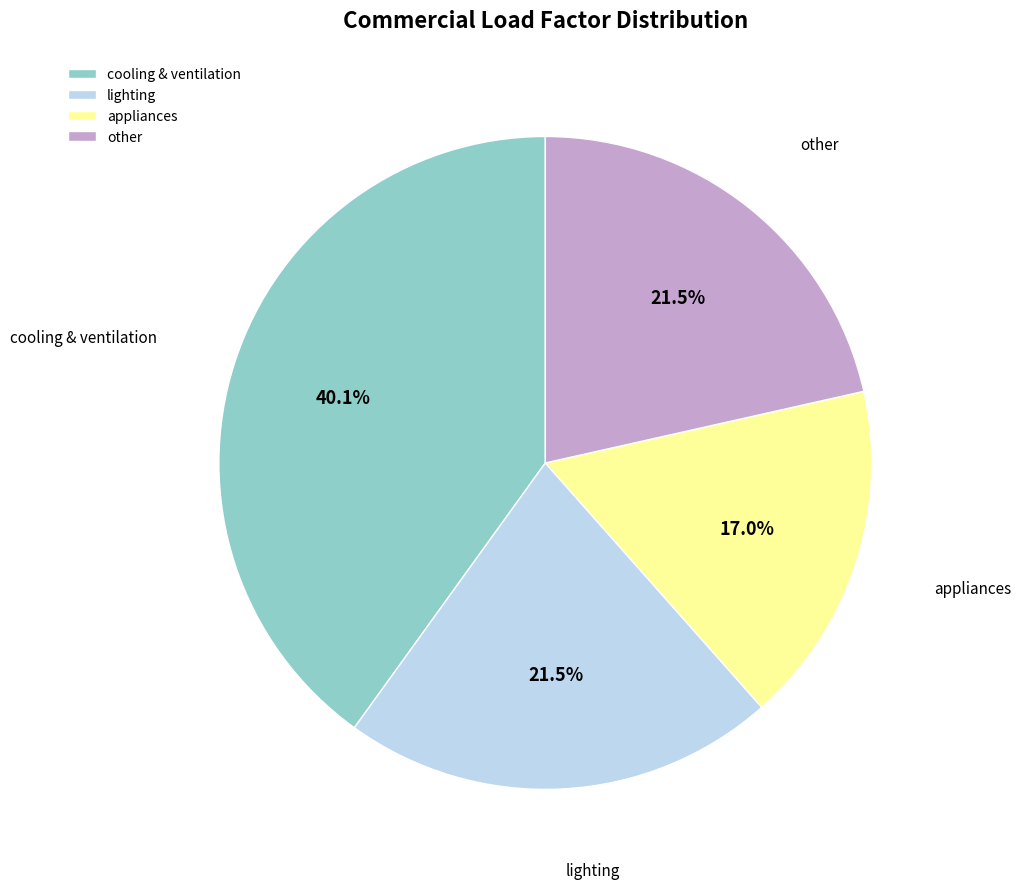

Does other represent more than half of the total?

No